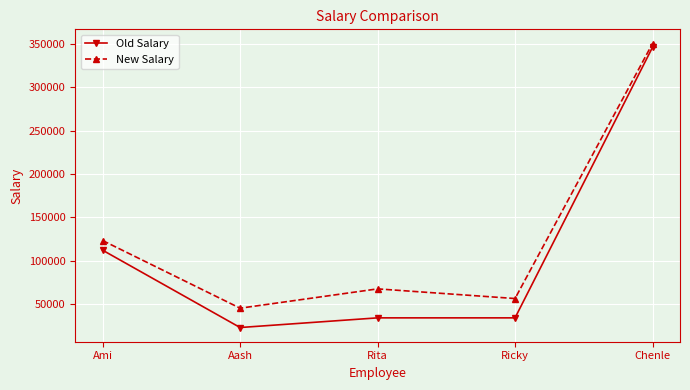

What is the maximum value shown in the chart?

349999